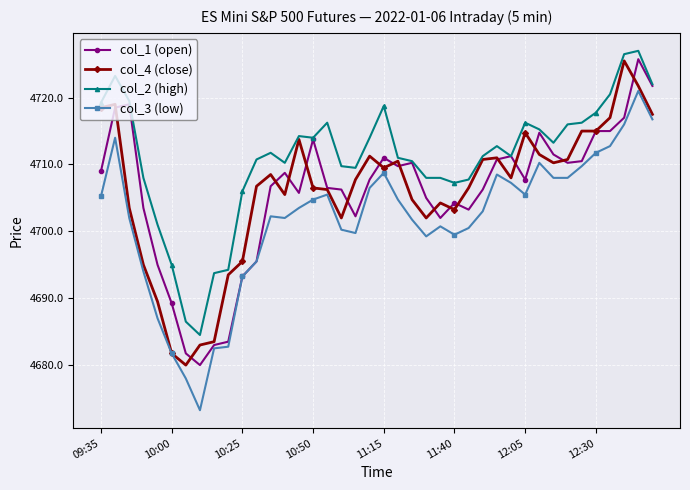

Does the chart display data point markers on the line(s)?

Yes